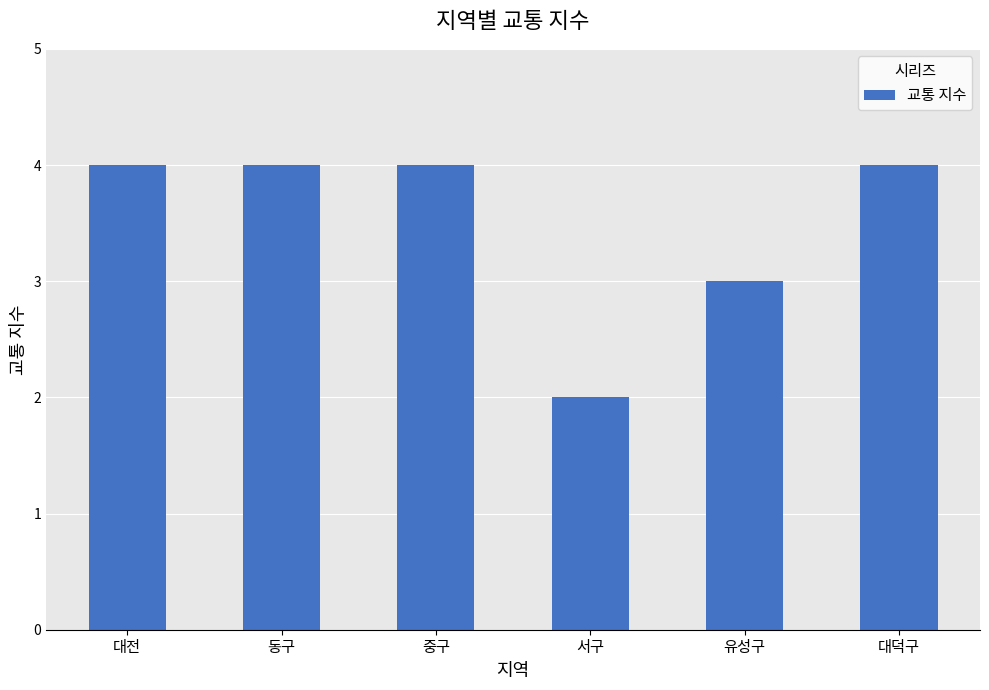

What is the maximum value shown in the chart?

4